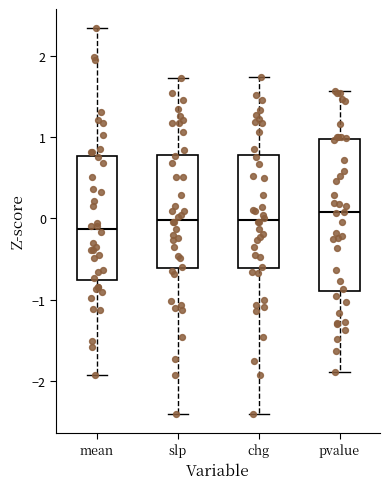

Which box has the lowest median line?

mean